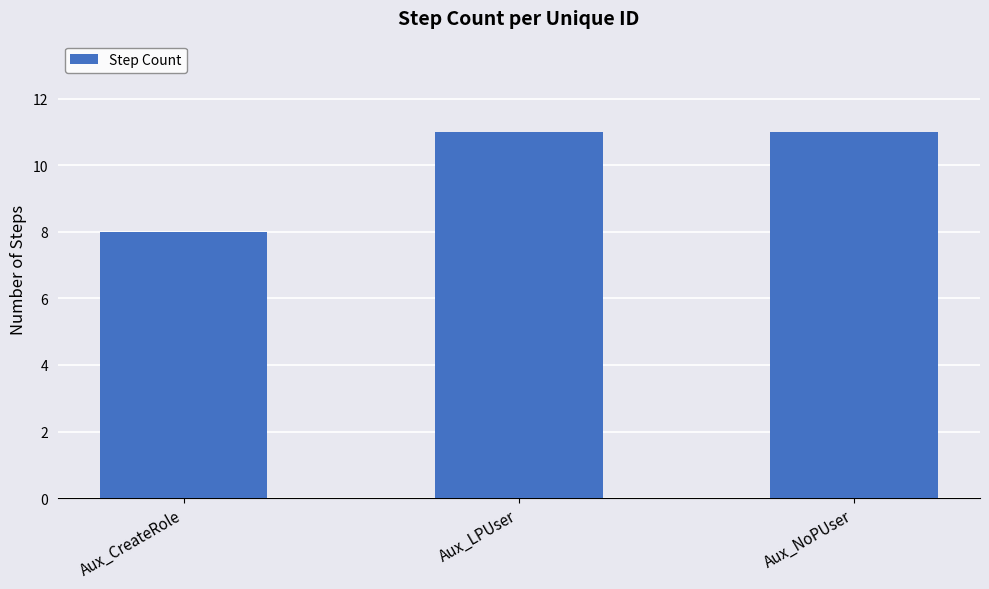

Does the chart contain stacked bars?

No